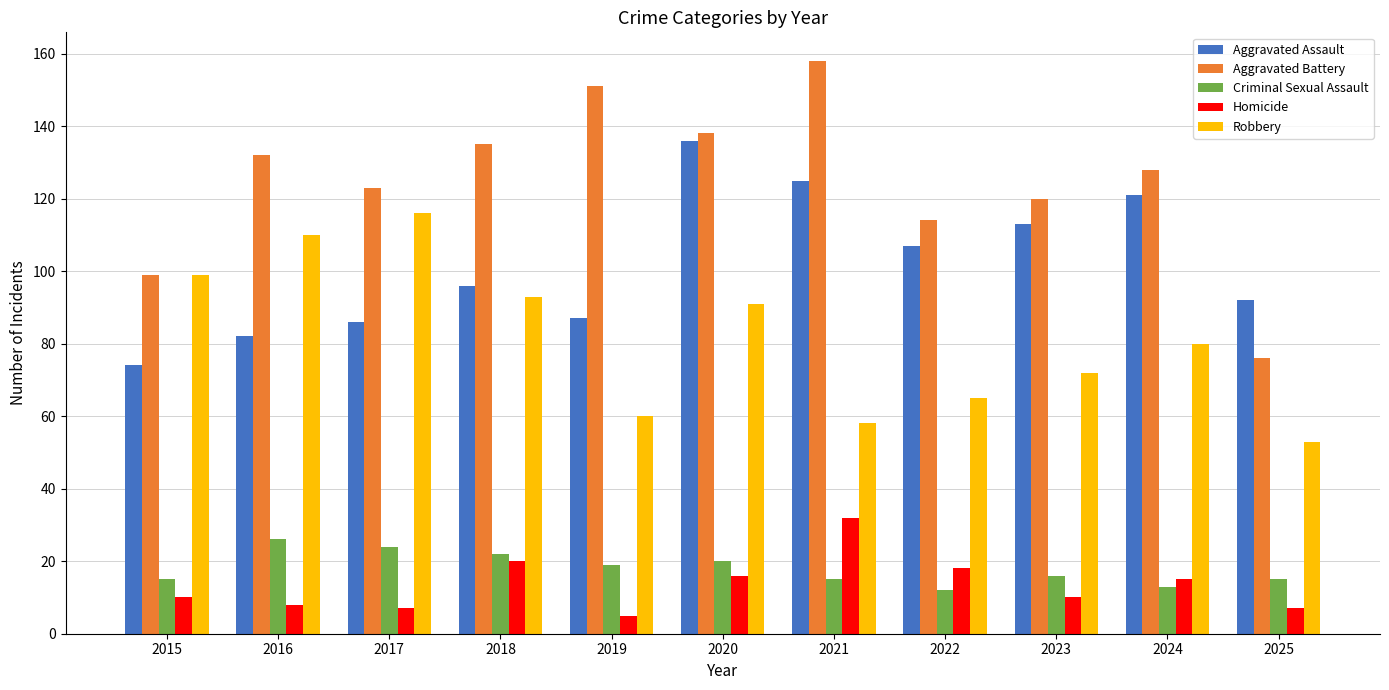

The value of Homicide at 2019 is 5. True or false?

True